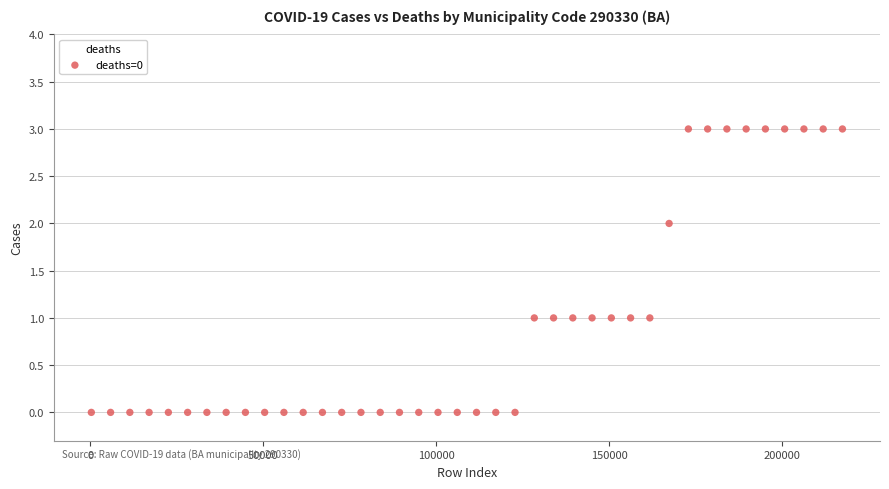

What is the range of X values (max minus min)?

217230